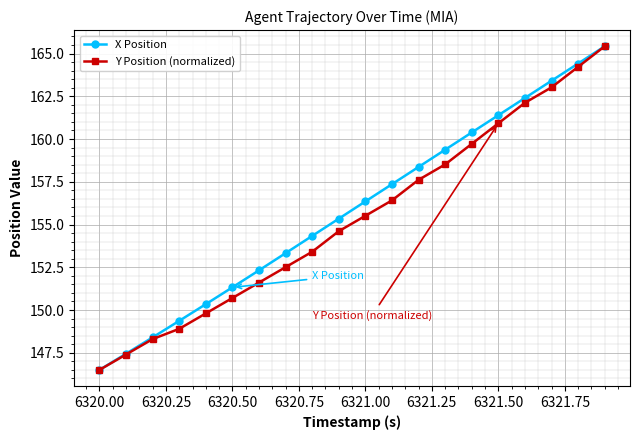

What is the smallest value displayed?

146.5